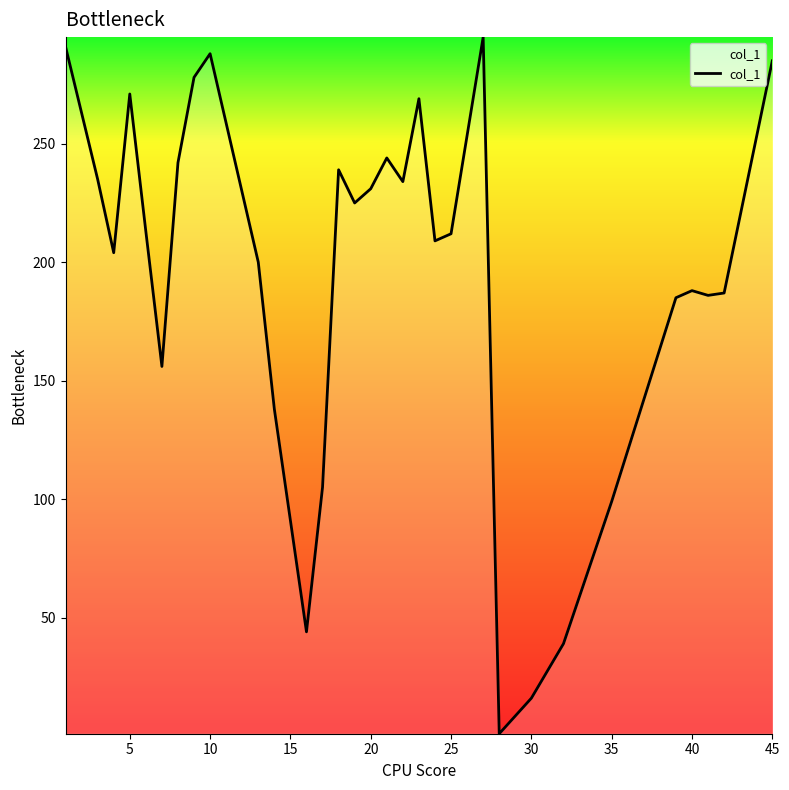

What is the maximum value shown in the chart?

295